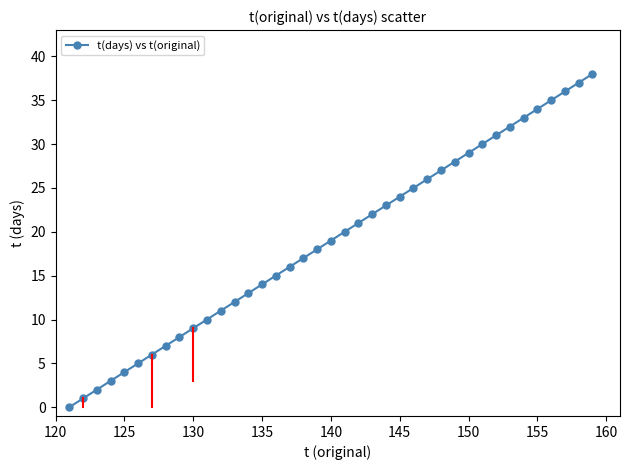

What is the maximum value shown in the chart?

38